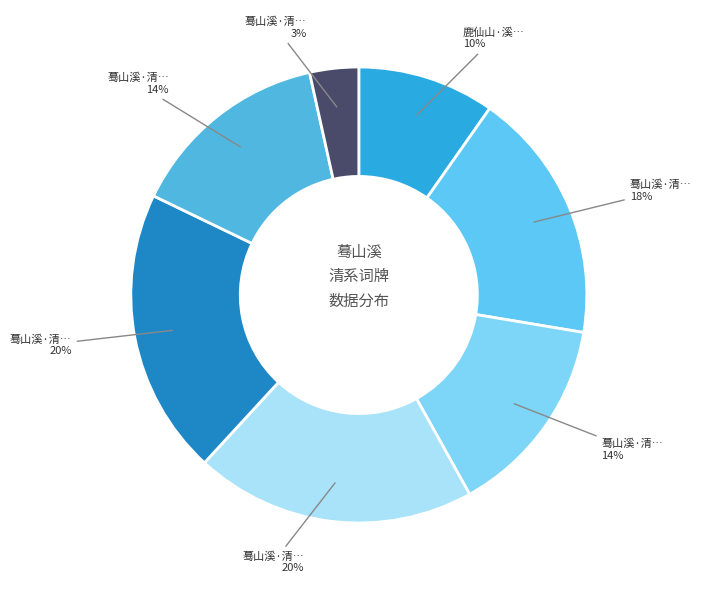

Count the number of slices in the pie.

7